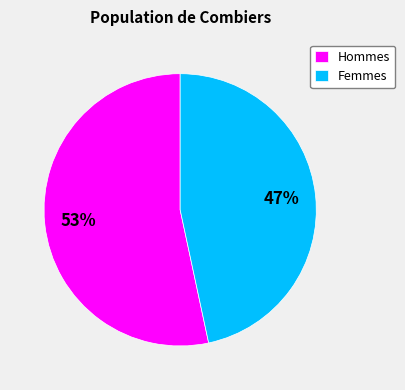

To the nearest percent, what is the average slice percentage?

50%